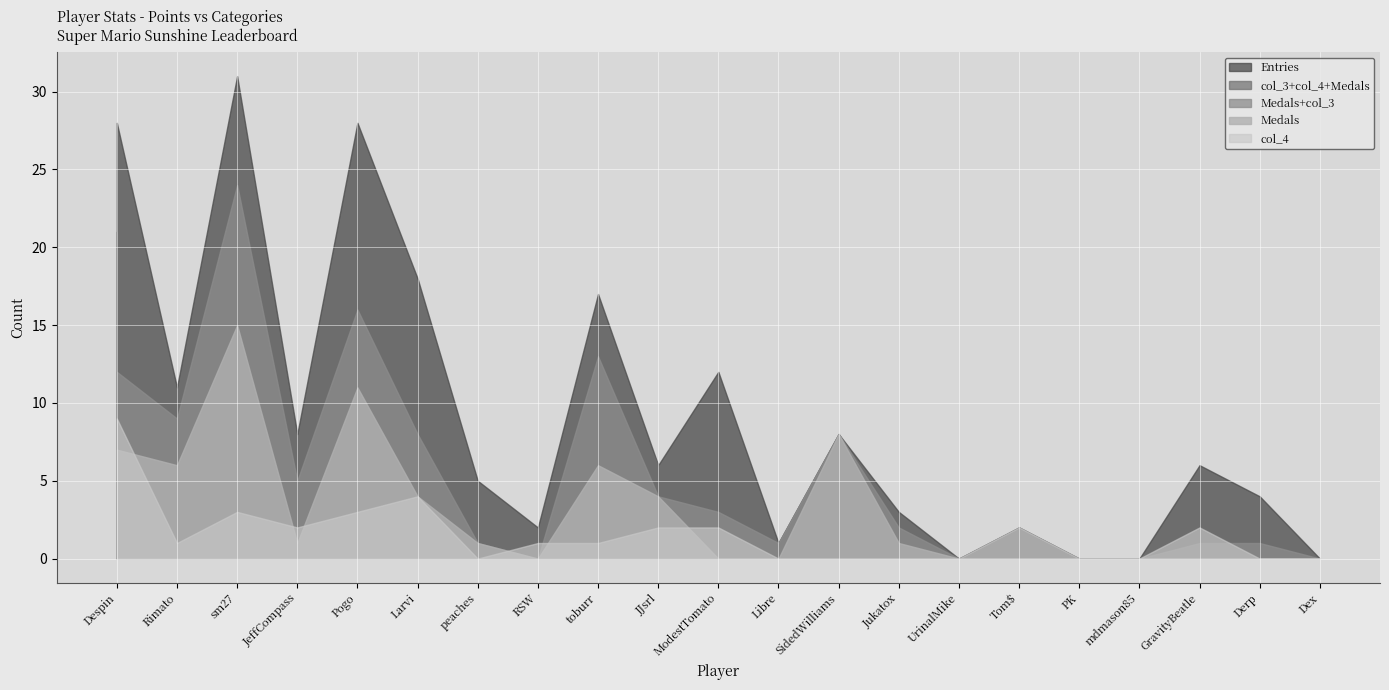

How many interior local peaks does the Entries series have?

7